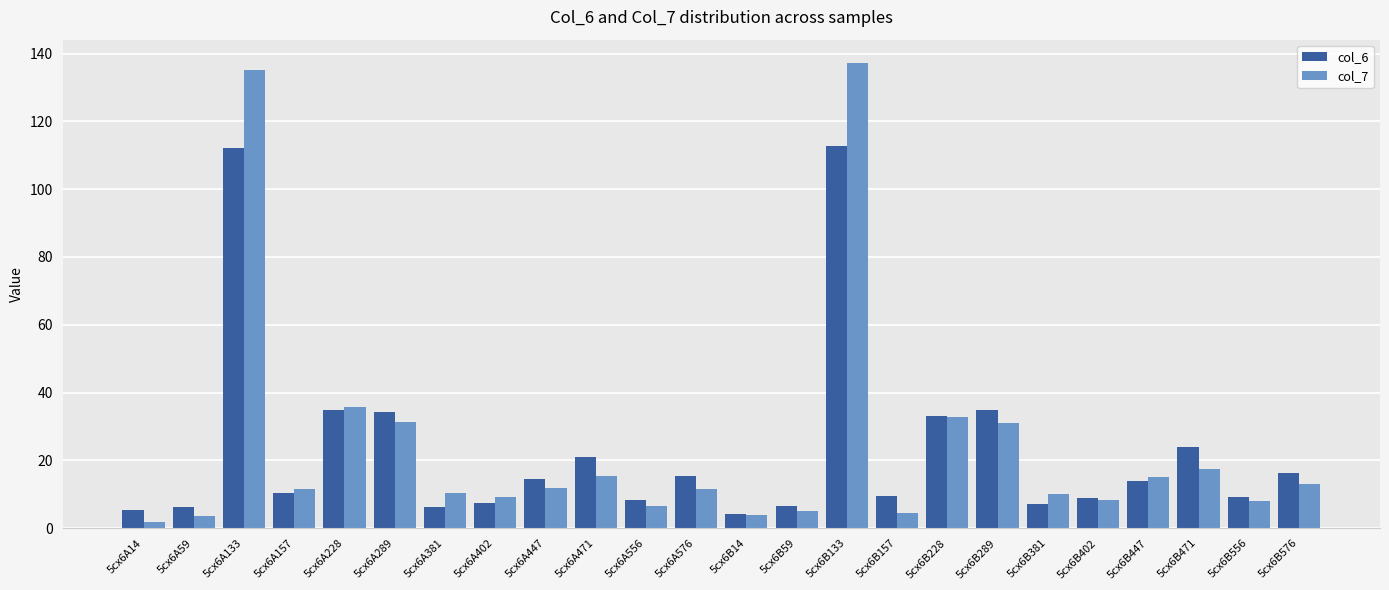

Rank the series by their maximum value, from highest to lowest.

col_7, col_6